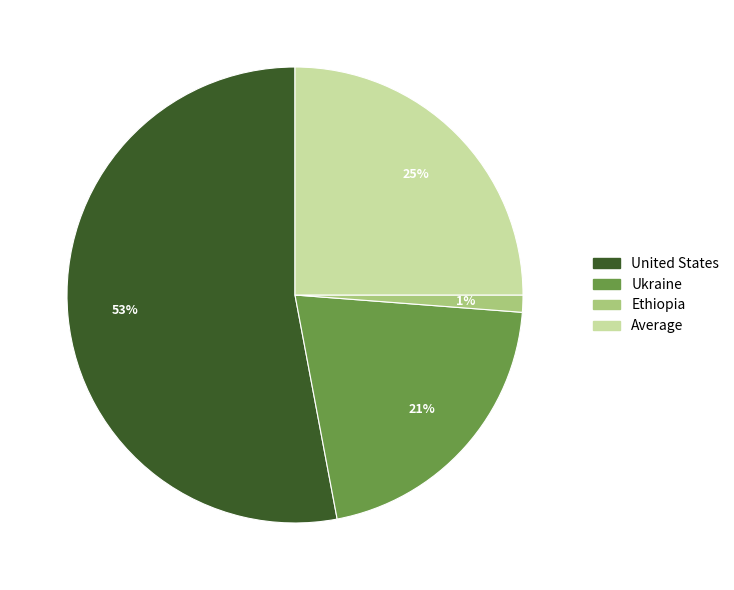

What percentage is the United States slice, to the nearest percent?

53%